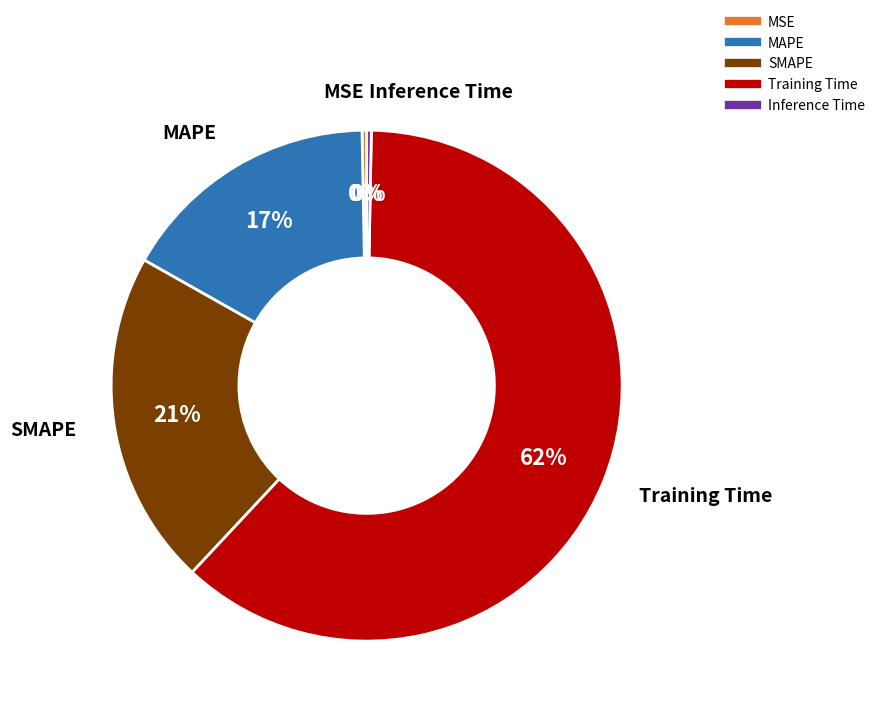

Is it true that SMAPE is 33% of the pie?

False